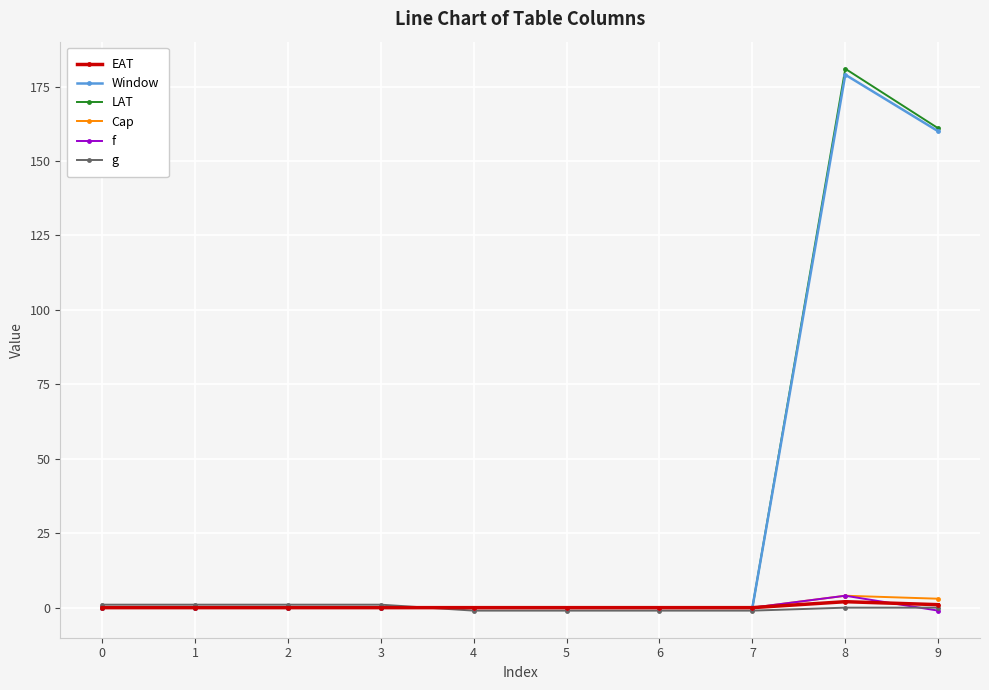

What is the value of the f point at the 10th from the left?

-1